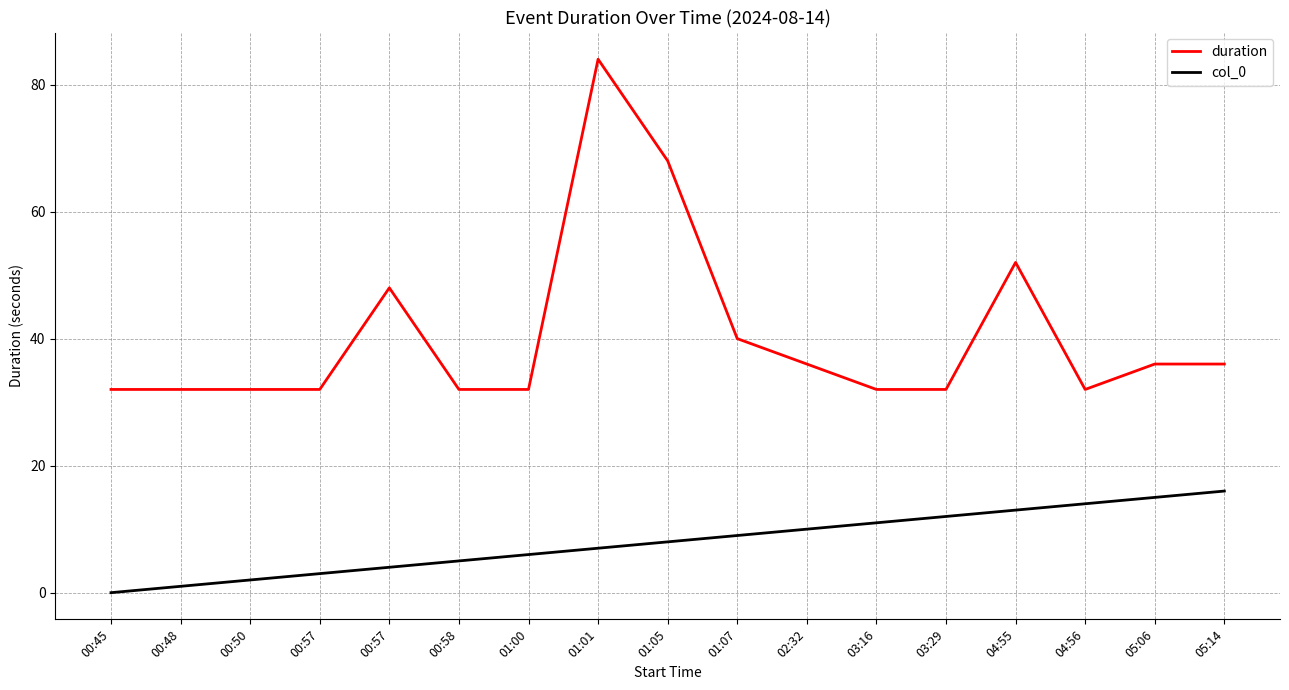

Does the chart display data point markers on the line(s)?

No